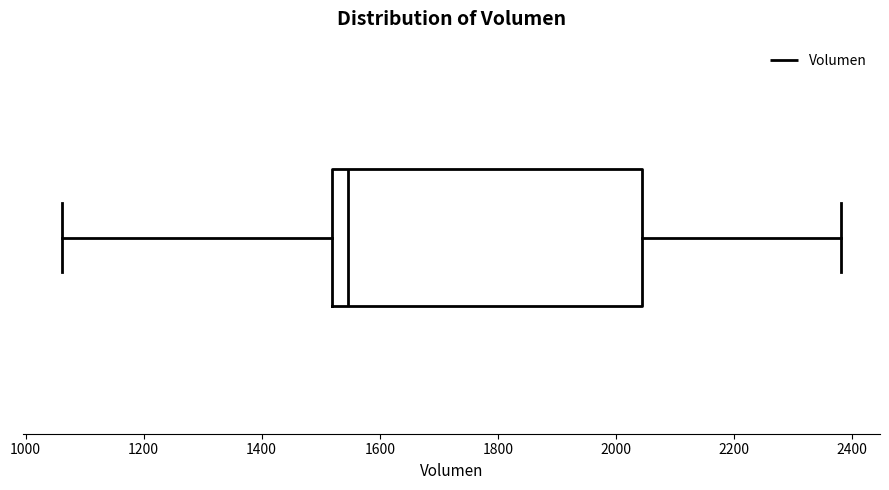

Transcribe this box plot: give where the median line is, the range the box spans, and where the two whiskers end, as read against the x-axis. The values are not printed on the chart, so give them approximately, as read against the axis.

median 1540, box 1520 to 2040, whiskers 1060 to 2380